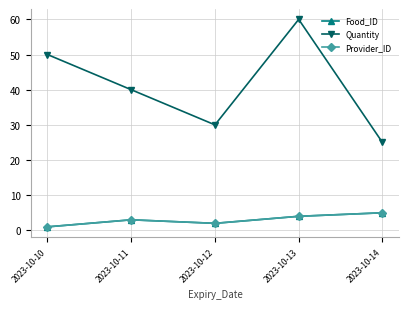

Rank the series at 2023-10-10 from highest to lowest value.

Quantity, Food_ID, Provider_ID